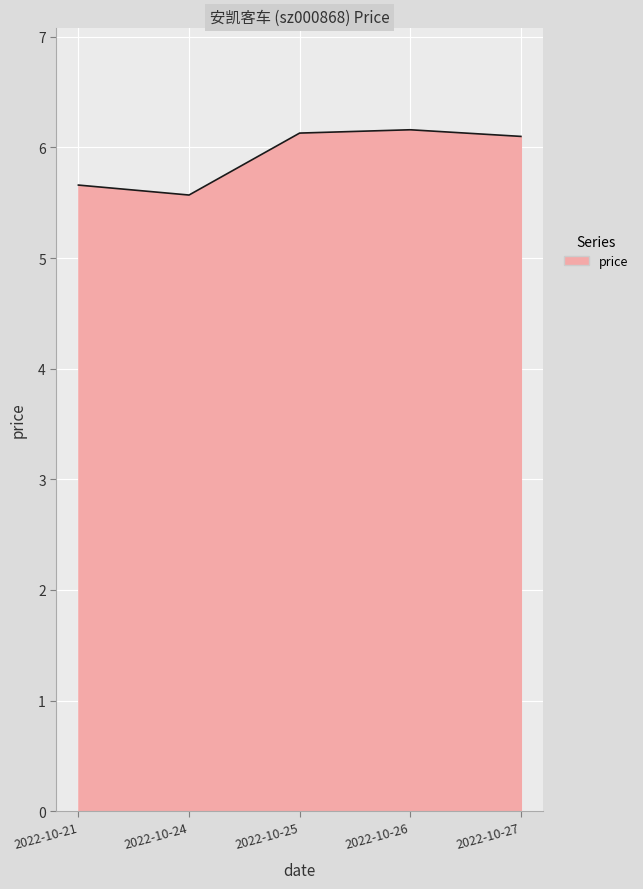

Reading left to right, transcribe all the data shown in this chart.

5.7	5.6	6.1	6.2	6.1